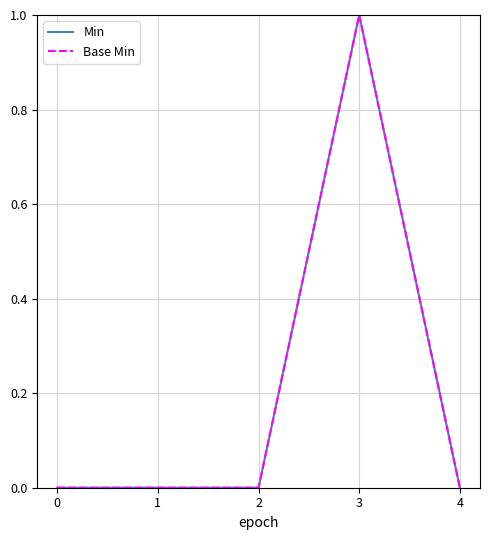

True or false: Min and Base Min cross at least once.

False